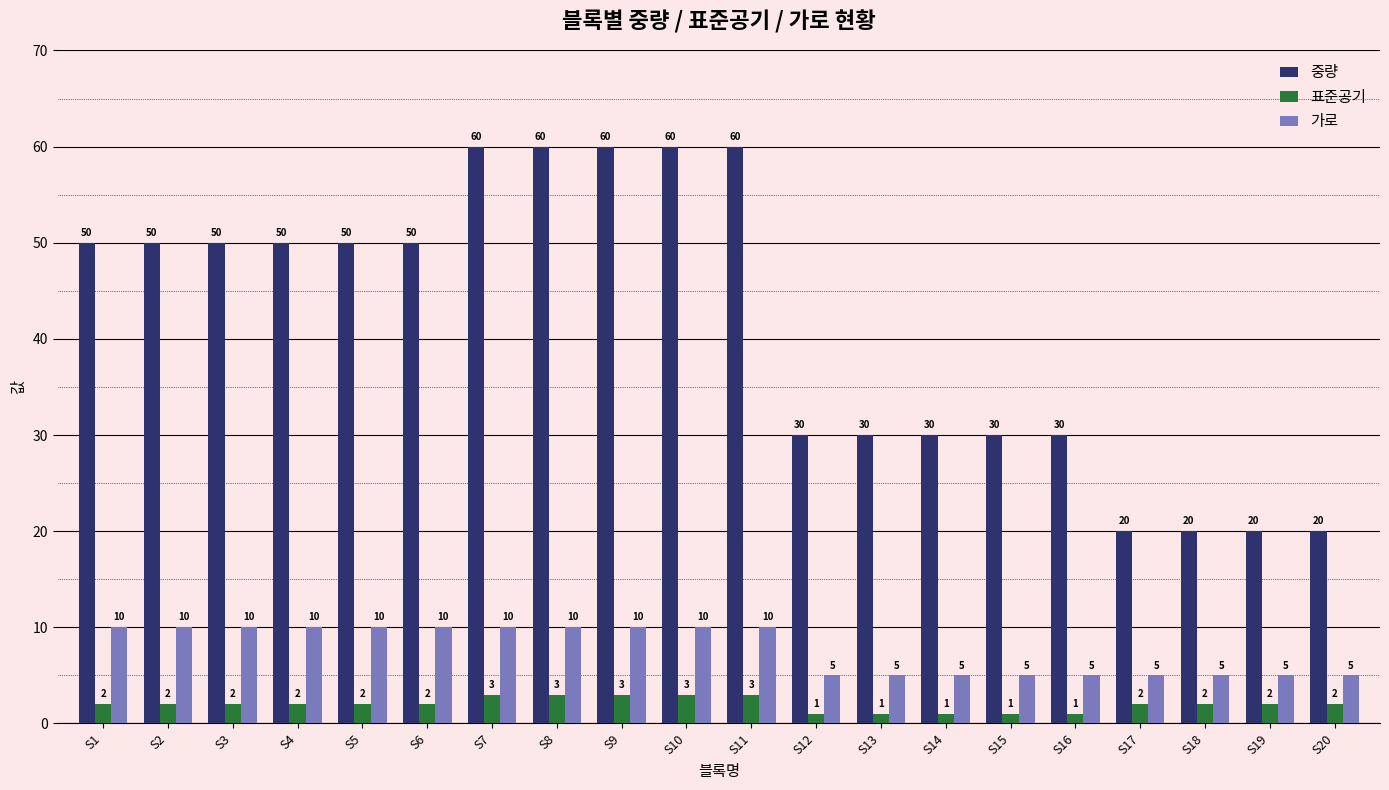

Is it true that 중량 equals 60 at S11?

True